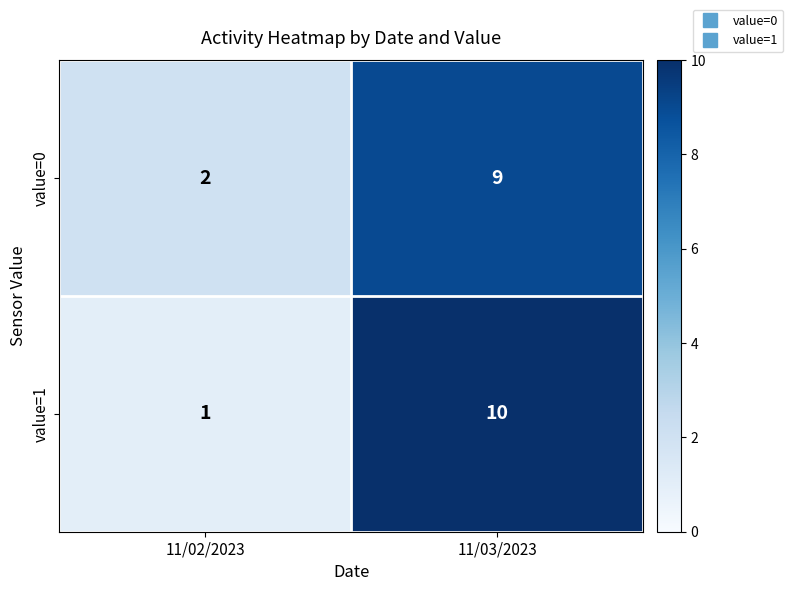

At how many categories does at least one series exceed 7?

1